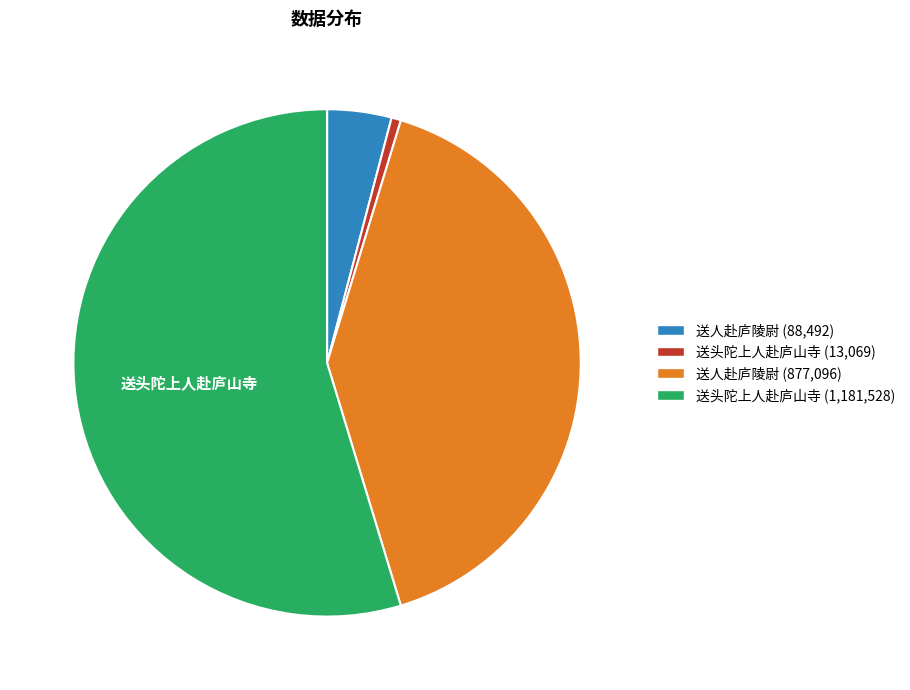

How many segments does this pie chart have?

4